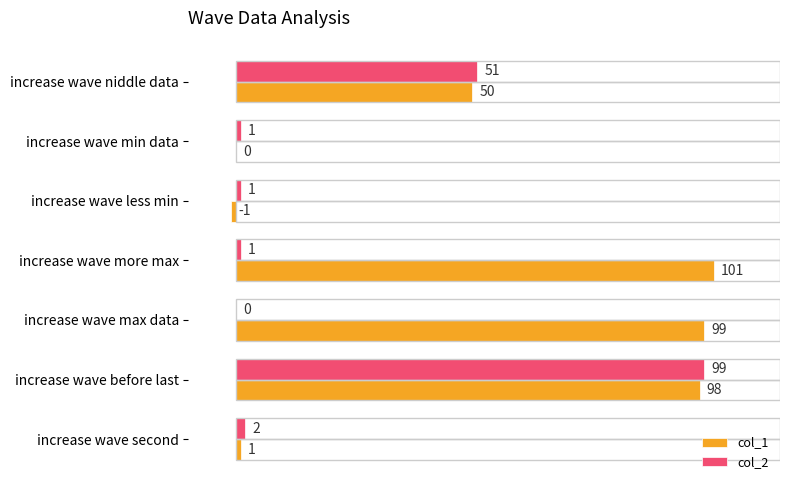

The value of col_2 at increase wave before last is 99. True or false?

True